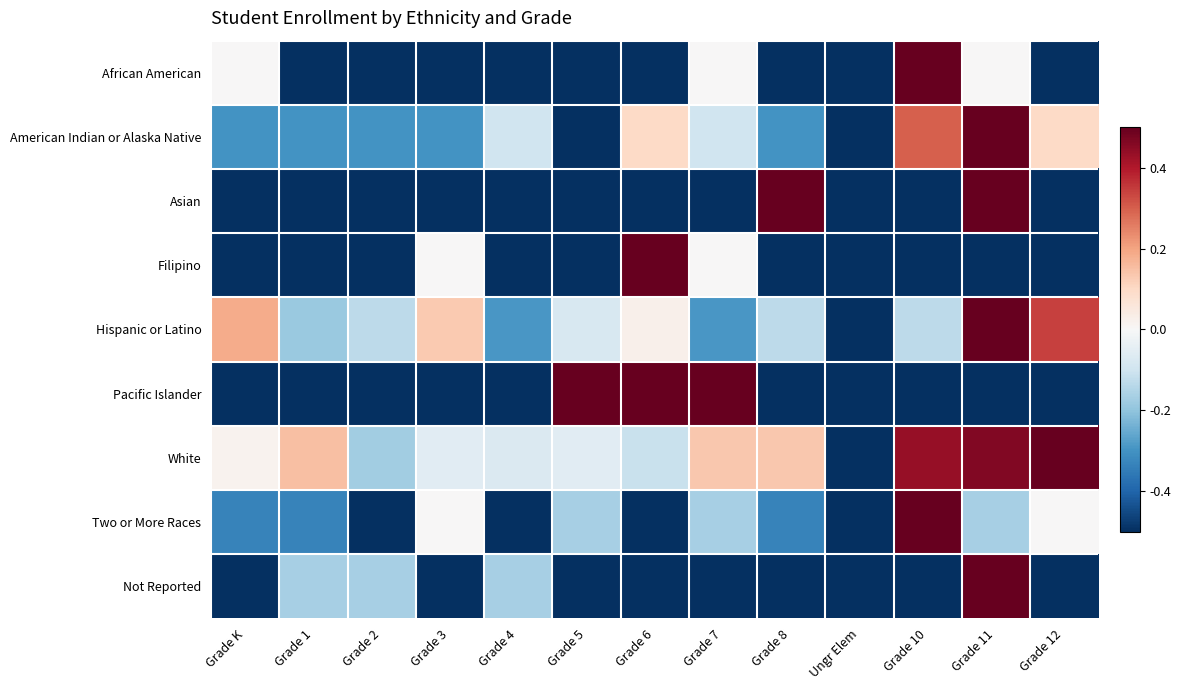

Reading right to left, transcribe all the data shown in this chart.

African American: Grade 12=-0.5	Grade 11=0.0	Grade 10=0.5	Ungr Elem=-0.5	Grade 8=-0.5	Grade 7=0.0	Grade 6=-0.5	Grade 5=-0.5	Grade 4=-0.5	Grade 3=-0.5	Grade 2=-0.5	Grade 1=-0.5	Grade K=0.0
American Indian or Alaska Native: Grade 12=0.1	Grade 11=0.5	Grade 10=0.3	Ungr Elem=-0.5	Grade 8=-0.3	Grade 7=-0.1	Grade 6=0.1	Grade 5=-0.5	Grade 4=-0.1	Grade 3=-0.3	Grade 2=-0.3	Grade 1=-0.3	Grade K=-0.3
Asian: Grade 12=-0.5	Grade 11=0.5	Grade 10=-0.5	Ungr Elem=-0.5	Grade 8=0.5	Grade 7=-0.5	Grade 6=-0.5	Grade 5=-0.5	Grade 4=-0.5	Grade 3=-0.5	Grade 2=-0.5	Grade 1=-0.5	Grade K=-0.5
Filipino: Grade 12=-0.5	Grade 11=-0.5	Grade 10=-0.5	Ungr Elem=-0.5	Grade 8=-0.5	Grade 7=0.0	Grade 6=0.5	Grade 5=-0.5	Grade 4=-0.5	Grade 3=0.0	Grade 2=-0.5	Grade 1=-0.5	Grade K=-0.5
Hispanic or Latino: Grade 12=0.3	Grade 11=0.5	Grade 10=-0.1	Ungr Elem=-0.5	Grade 8=-0.1	Grade 7=-0.3	Grade 6=0.0	Grade 5=-0.1	Grade 4=-0.3	Grade 3=0.1	Grade 2=-0.1	Grade 1=-0.2	Grade K=0.2
Pacific Islander: Grade 12=-0.5	Grade 11=-0.5	Grade 10=-0.5	Ungr Elem=-0.5	Grade 8=-0.5	Grade 7=0.5	Grade 6=0.5	Grade 5=0.5	Grade 4=-0.5	Grade 3=-0.5	Grade 2=-0.5	Grade 1=-0.5	Grade K=-0.5
White: Grade 12=0.5	Grade 11=0.5	Grade 10=0.4	Ungr Elem=-0.5	Grade 8=0.1	Grade 7=0.1	Grade 6=-0.1	Grade 5=-0.1	Grade 4=-0.1	Grade 3=-0.1	Grade 2=-0.2	Grade 1=0.1	Grade K=0.0
Two or More Races: Grade 12=0.0	Grade 11=-0.2	Grade 10=0.5	Ungr Elem=-0.5	Grade 8=-0.3	Grade 7=-0.2	Grade 6=-0.5	Grade 5=-0.2	Grade 4=-0.5	Grade 3=0.0	Grade 2=-0.5	Grade 1=-0.3	Grade K=-0.3
Not Reported: Grade 12=-0.5	Grade 11=0.5	Grade 10=-0.5	Ungr Elem=-0.5	Grade 8=-0.5	Grade 7=-0.5	Grade 6=-0.5	Grade 5=-0.5	Grade 4=-0.2	Grade 3=-0.5	Grade 2=-0.2	Grade 1=-0.2	Grade K=-0.5